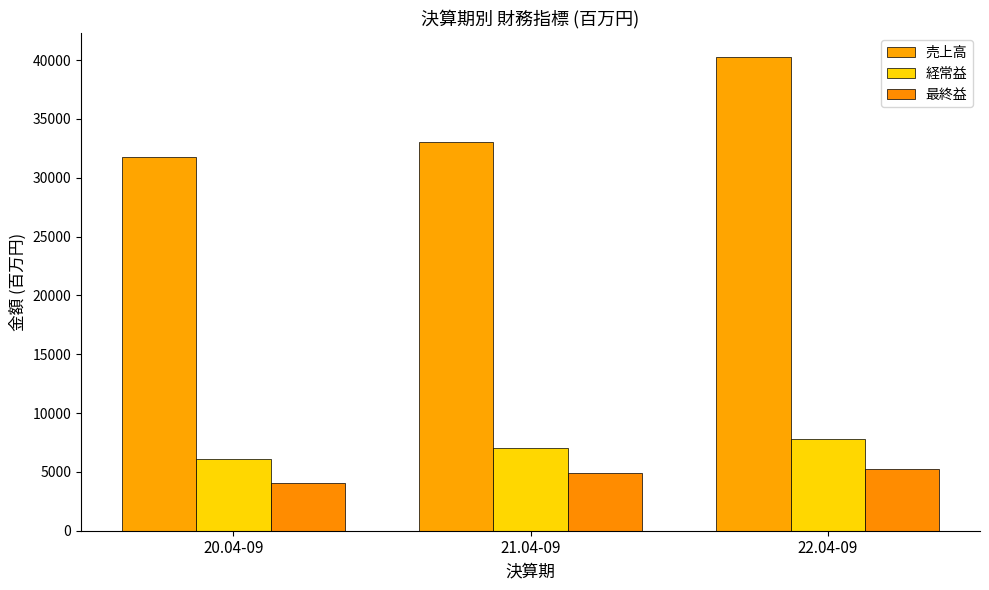

The 最終益 series shows 5270 at 22.04-09. True or false?

True